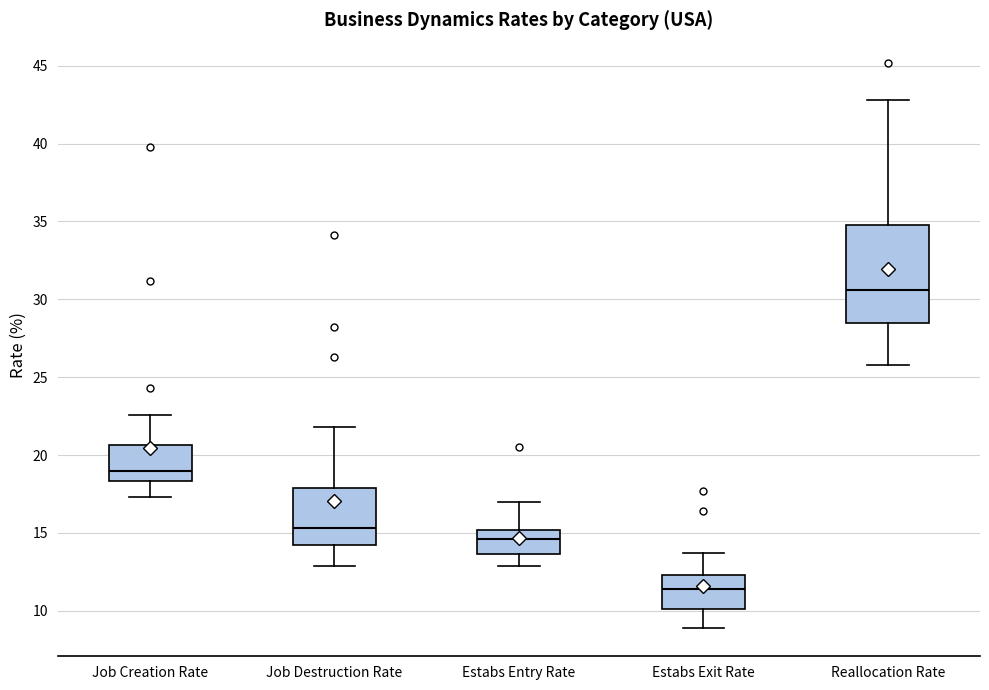

Reading left to right, transcribe this box plot: for each box, give where its median line is, the range the box spans, and where its two whiskers end, as read against the y-axis. The values are not printed on the chart, so give them approximately, as read against the axis.

Job Creation Rate: median 19.0, box 18.5 to 20.5, whiskers 17.5 to 22.5
Job Destruction Rate: median 15.5, box 14.5 to 18.0, whiskers 13.0 to 22.0
Estabs Entry Rate: median 14.5, box 13.5 to 15.0, whiskers 13.0 to 17.0
Estabs Exit Rate: median 11.5, box 10.0 to 12.5, whiskers 9.0 to 13.5
Reallocation Rate: median 30.5, box 28.5 to 35.0, whiskers 26.0 to 43.0